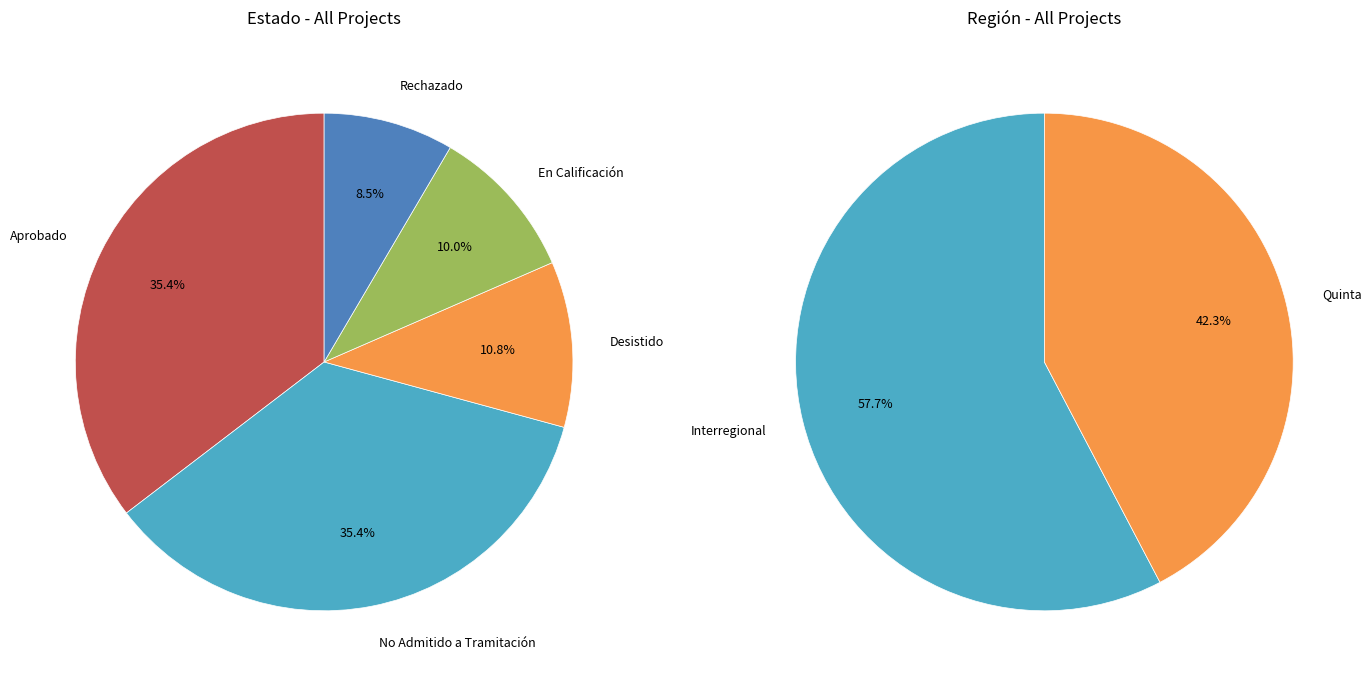

Which has a higher value, No Admitido a Tramitación or Rechazado?

No Admitido a Tramitación